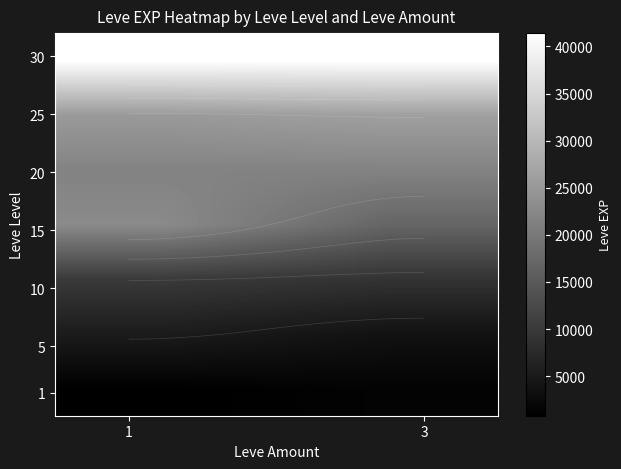

At how many categories does at least one series exceed 36103?

2